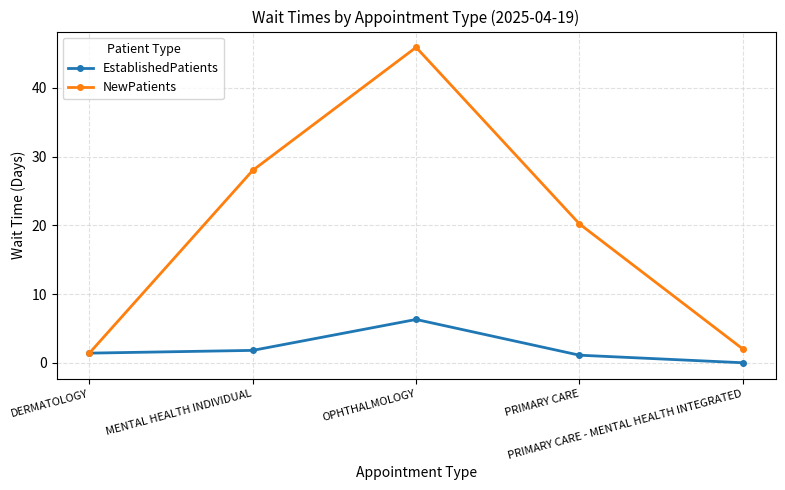

What are all the series names shown in the legend?

EstablishedPatients, NewPatients